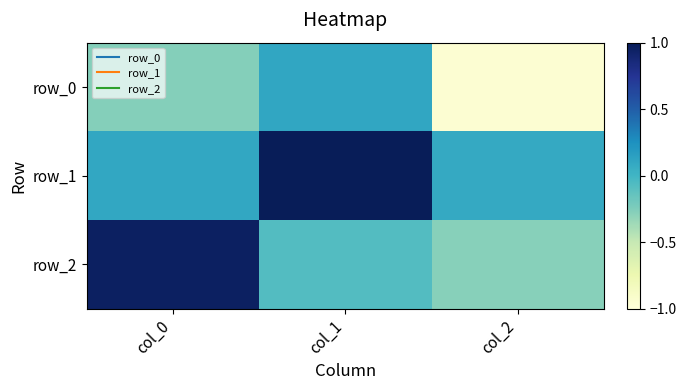

At how many categories does at least one series exceed 0?

3